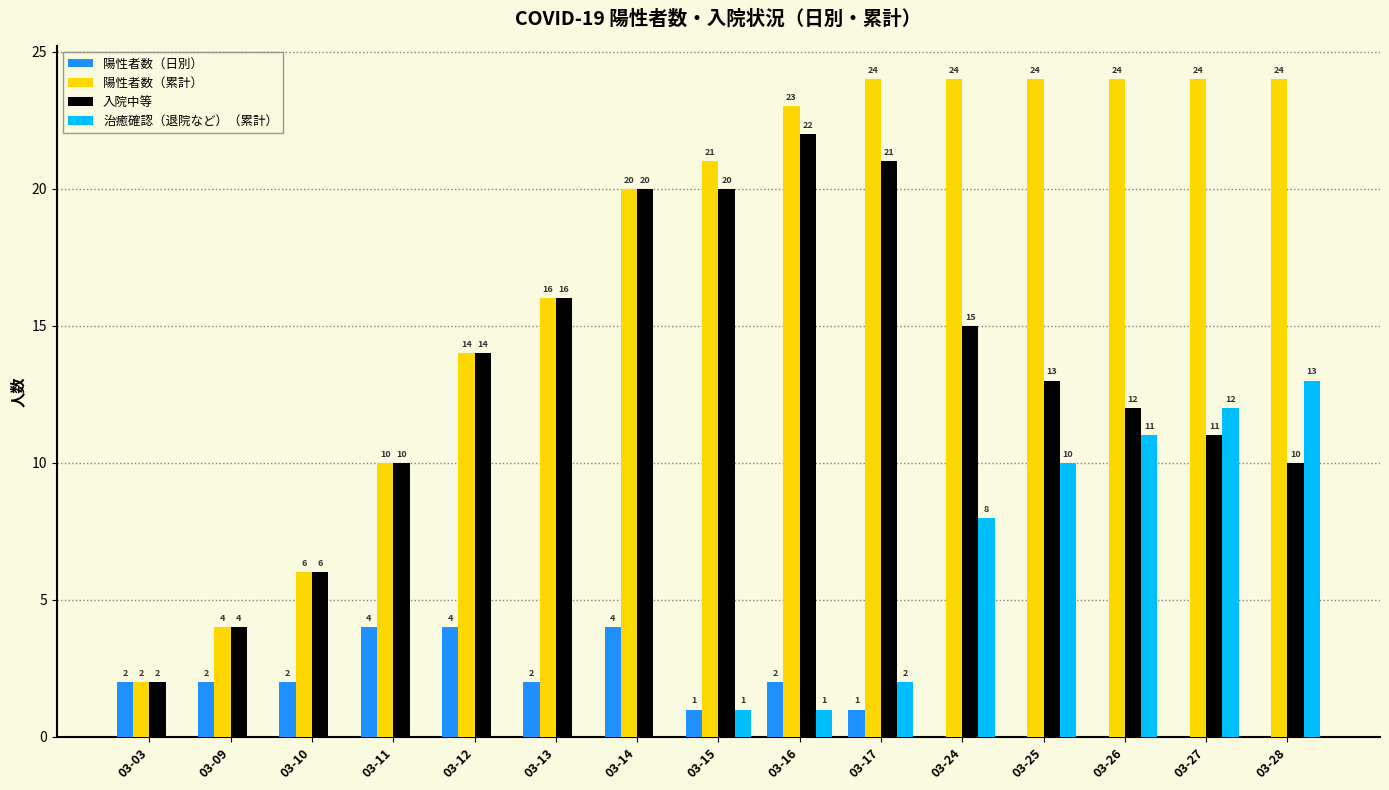

Between 03-12 and 03-27, which series saw the biggest shift?

治癒確認（退院など）（累計）